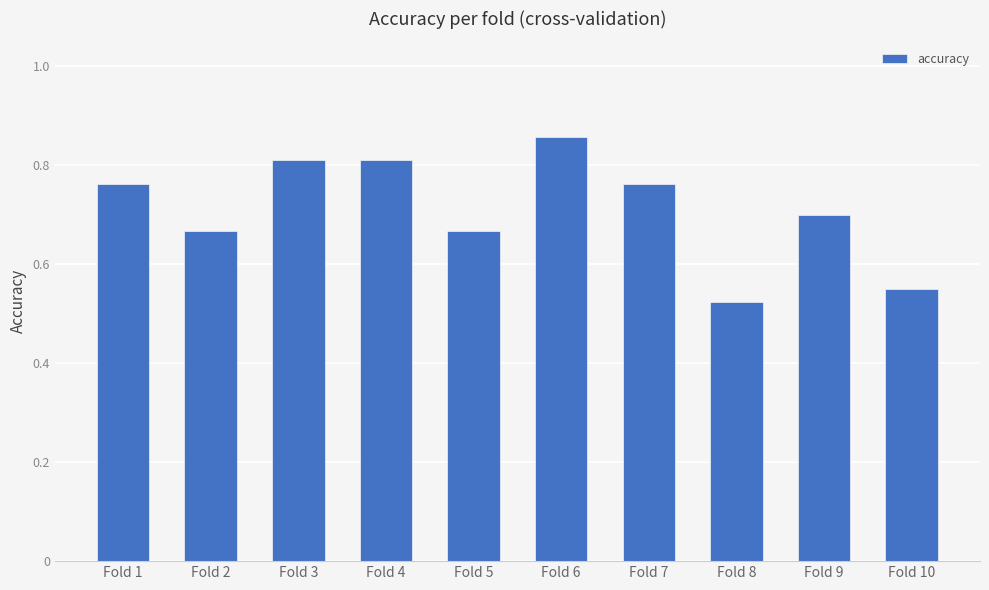

Which label corresponds to the largest value in the chart?

Fold 6